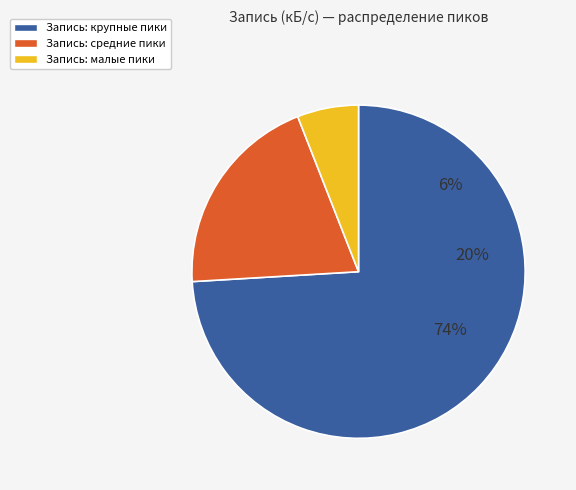

Between 7824 and 223600, which is larger?

223600